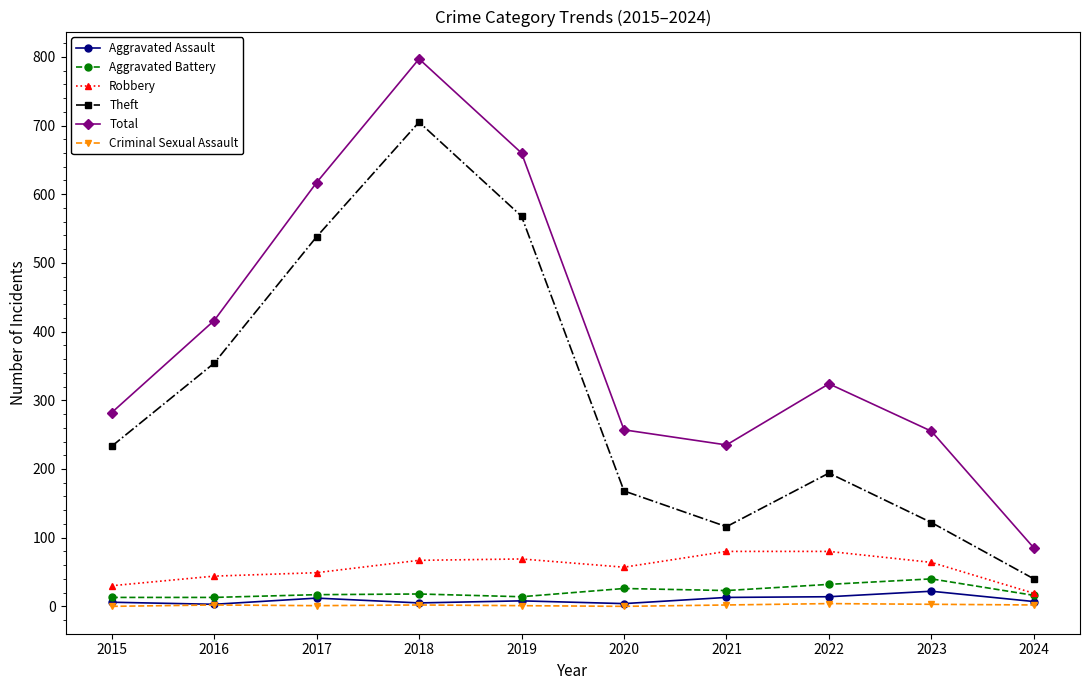

Is it true that Total equals 155 at 2017?

False